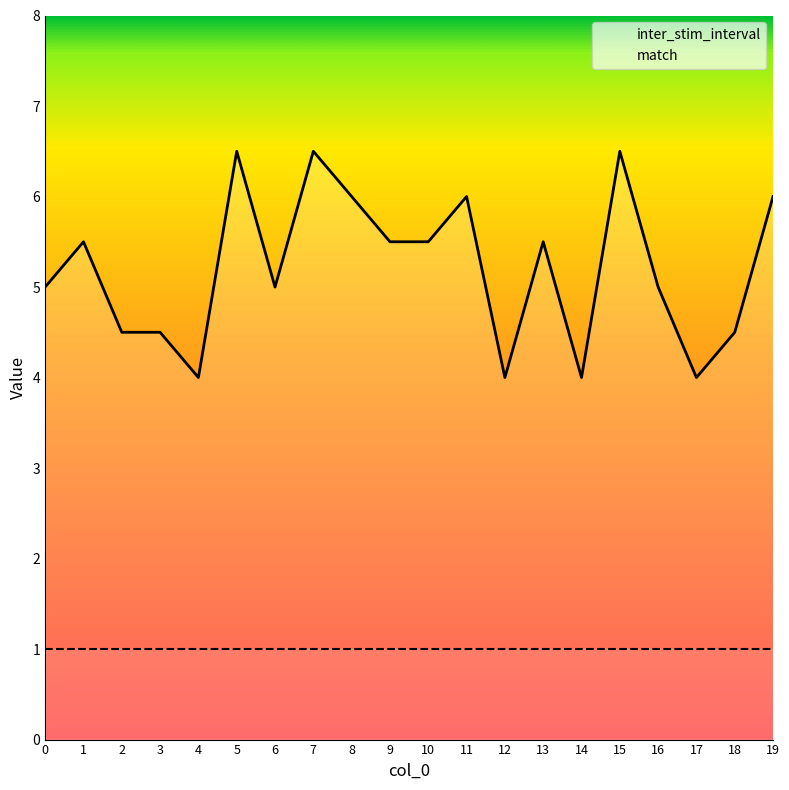

What is the value of the match point at the 14th from the left?

1.0